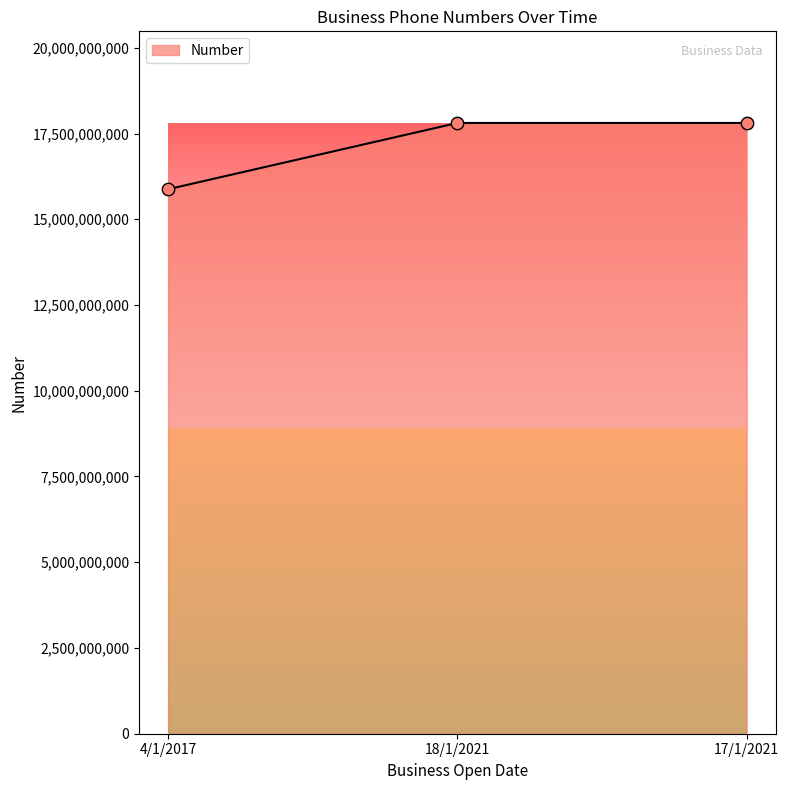

Between 18/1/2021 and 4/1/2017, which is larger?

18/1/2021